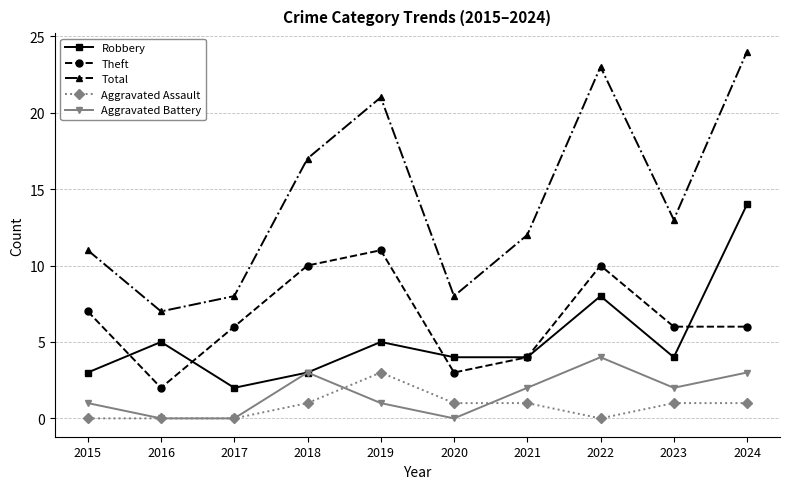

At which category is the sum across all series the highest?

2024